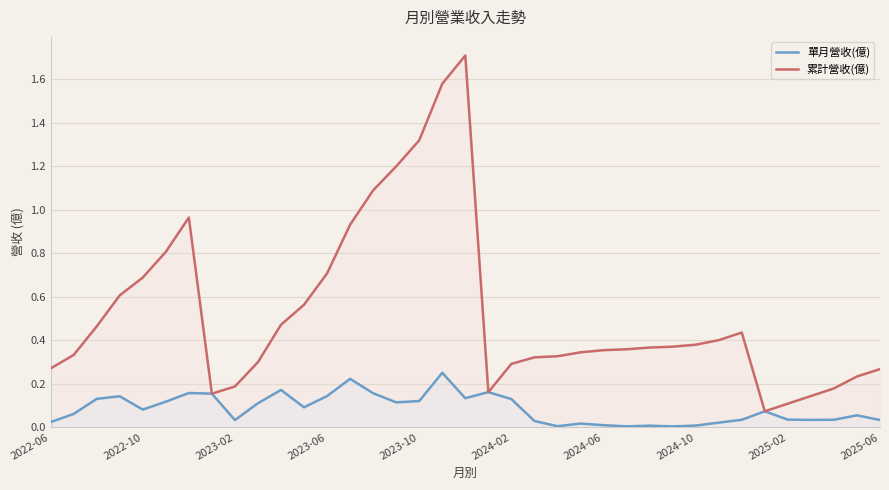

List the series in order of their peak value, lowest first.

單月營收(億), 累計營收(億)